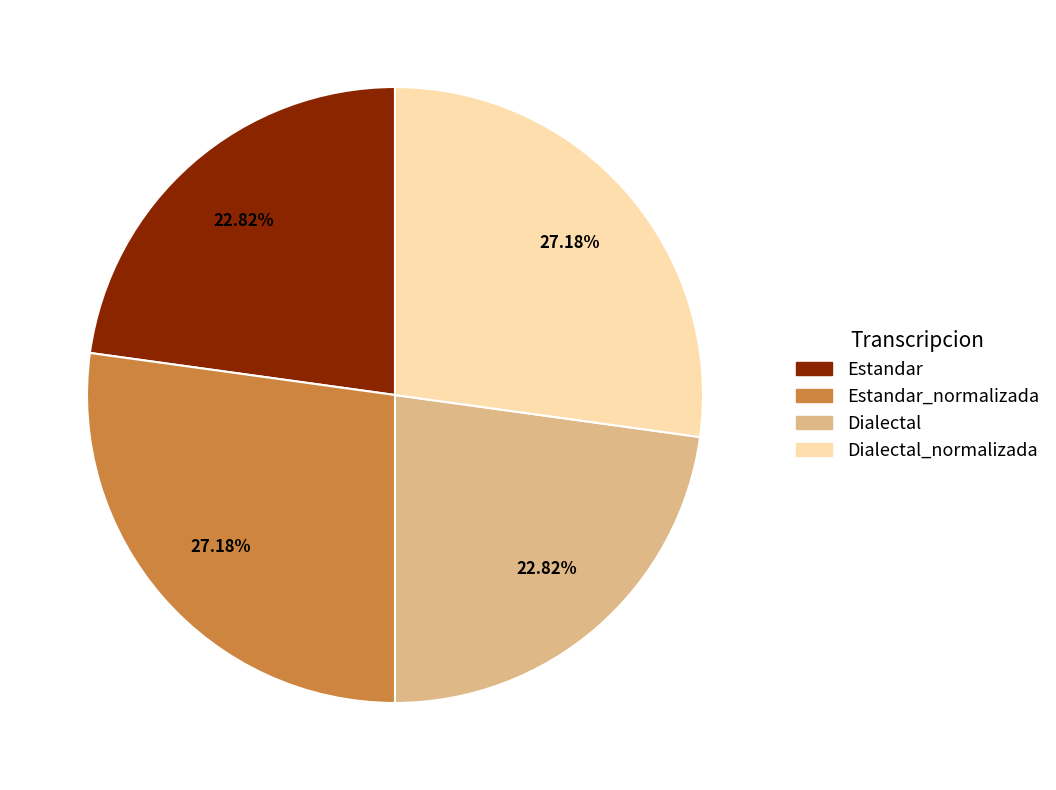

Approximately how many times larger is the value at Estandar compared to Estandar_normalizada?

0.8